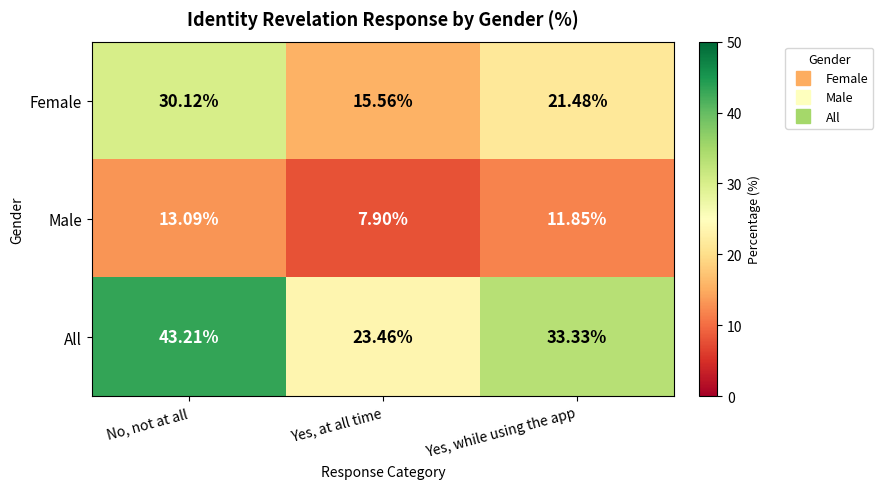

List the series in order of their peak value, lowest first.

Male, Female, All